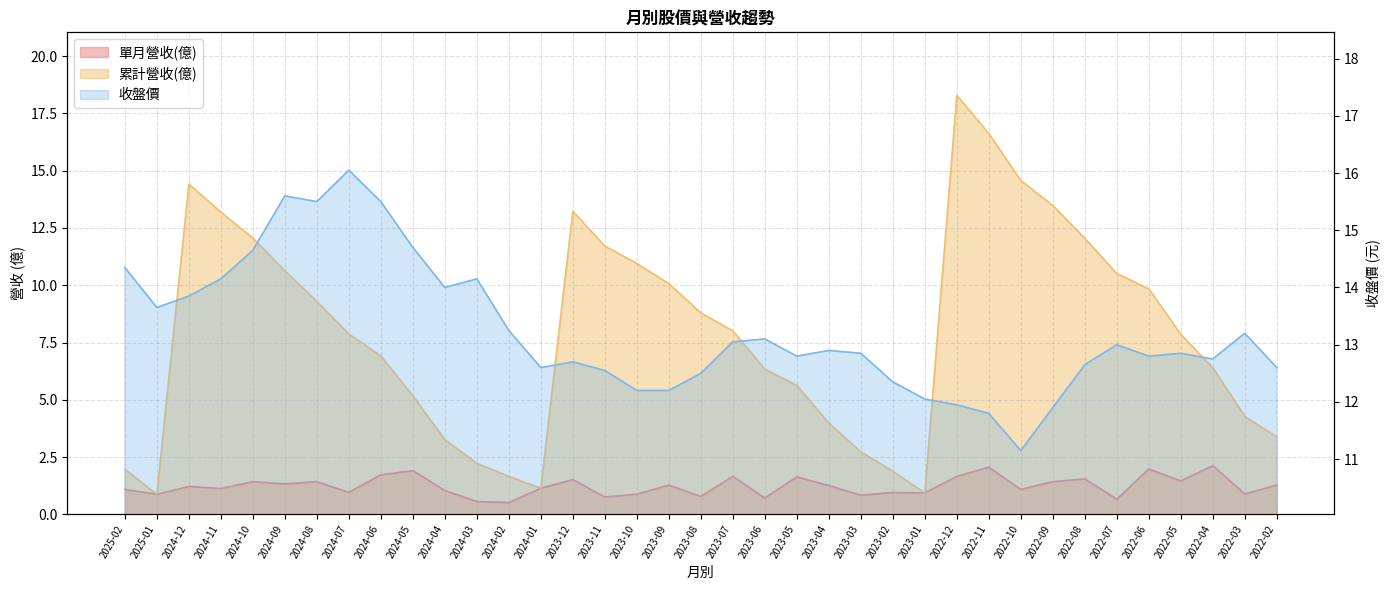

Is the value of 單月營收(億) at 2024-11 greater than the value of 收盤價 at 2024-07?

No